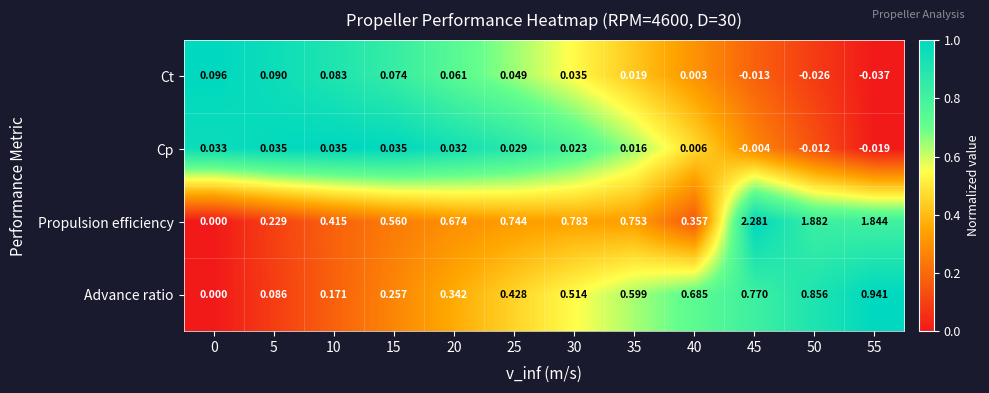

Which series has the largest total across all categories?

Propulsion efficiency